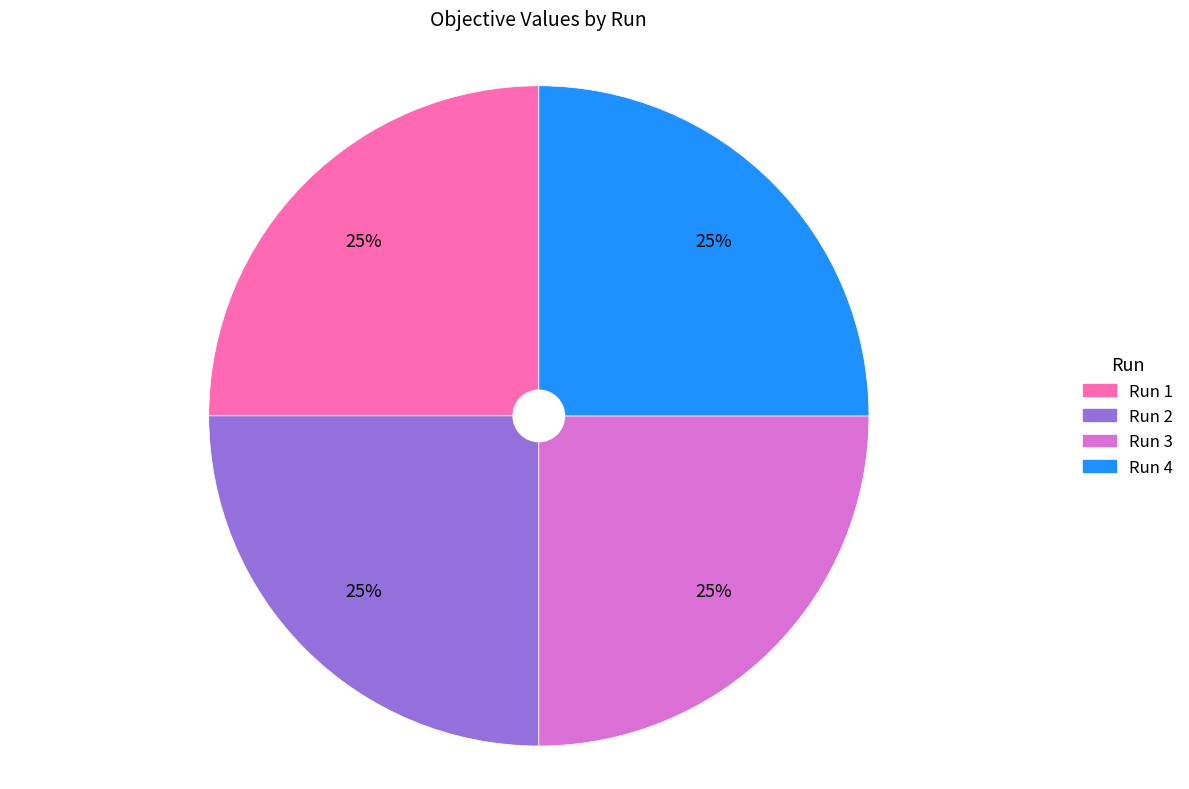

To the nearest percent, what is the combined percentage of Run 3 and Run 1?

50%